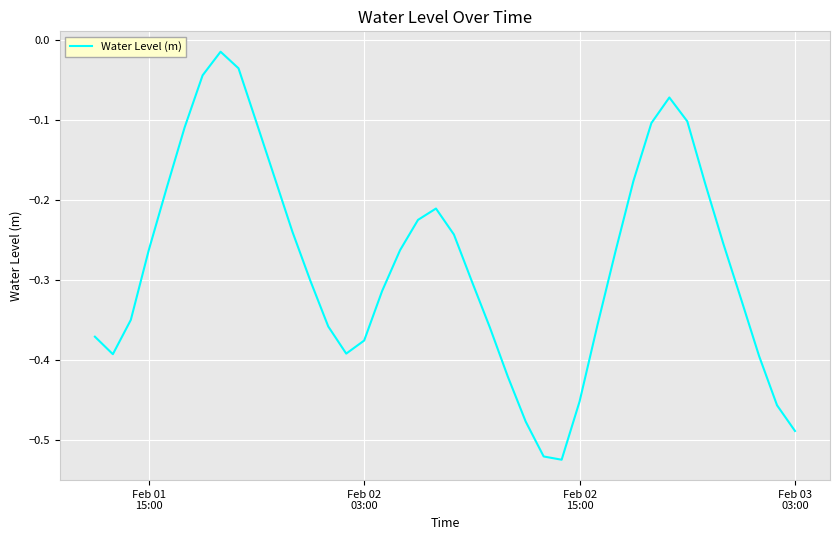

What is the difference between the maximum and minimum values?

0.5